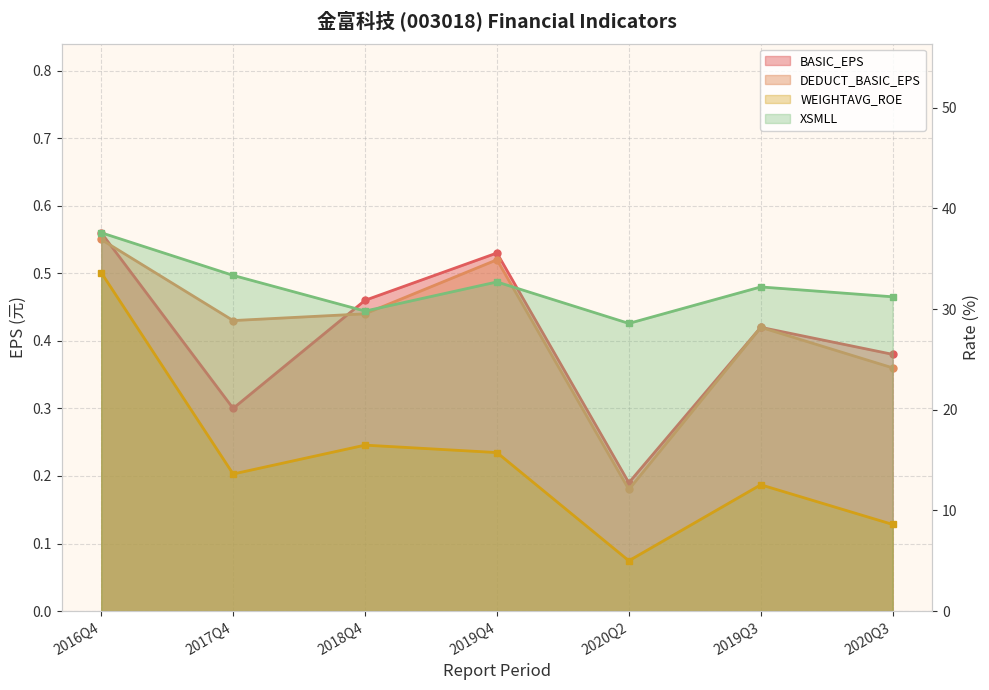

What is the difference between the second highest and second lowest values in the WEIGHTAVG_ROE series?

7.9